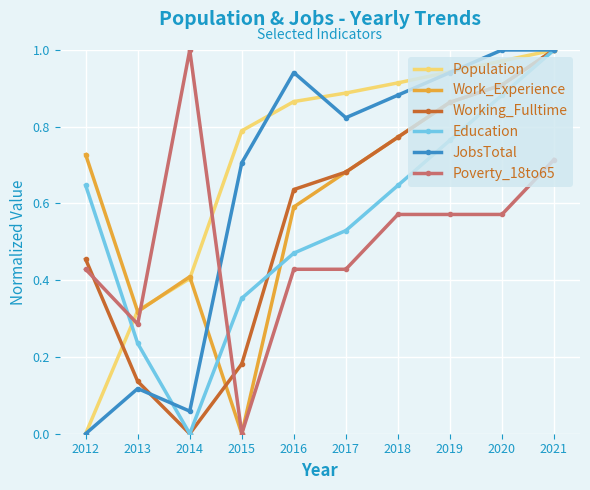

Is it true that Poverty_18to65 equals 0.6 at 2018?

True